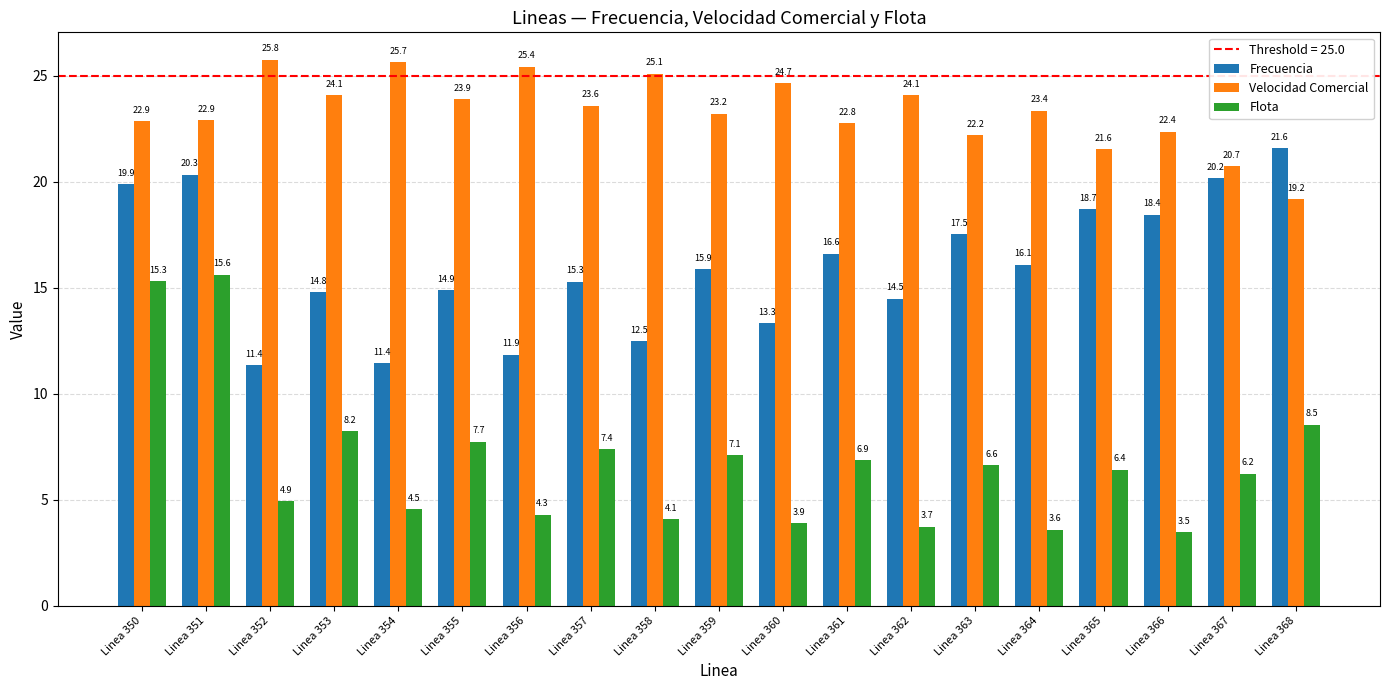

The value of Flota at Linea 367 is 1.9. True or false?

False